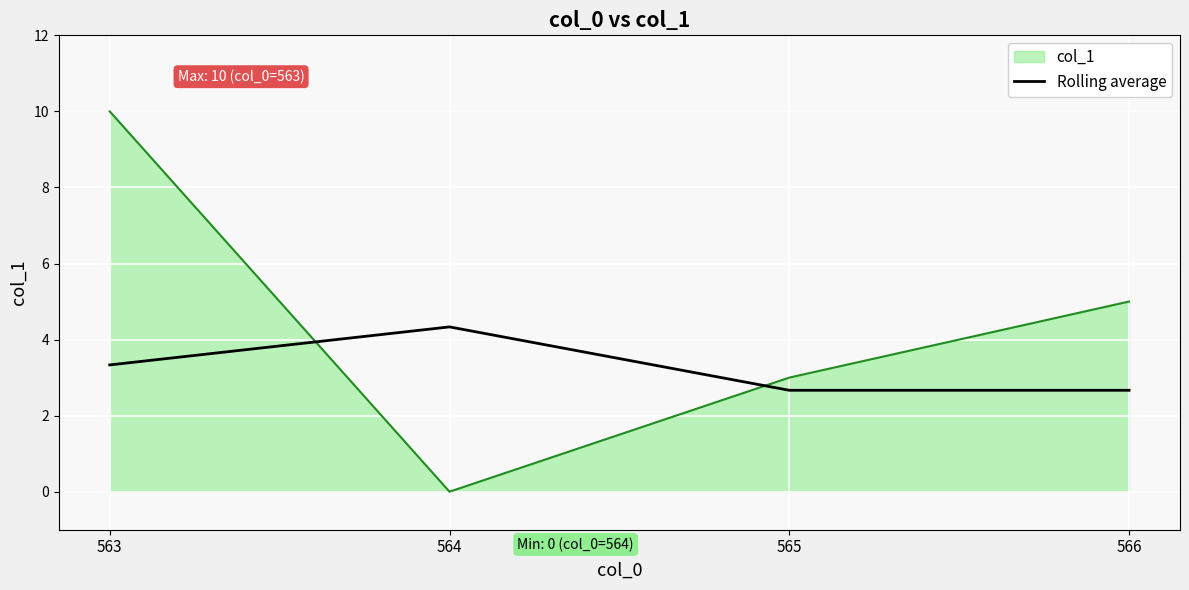

What is the average value of the col_1 series?

4.5